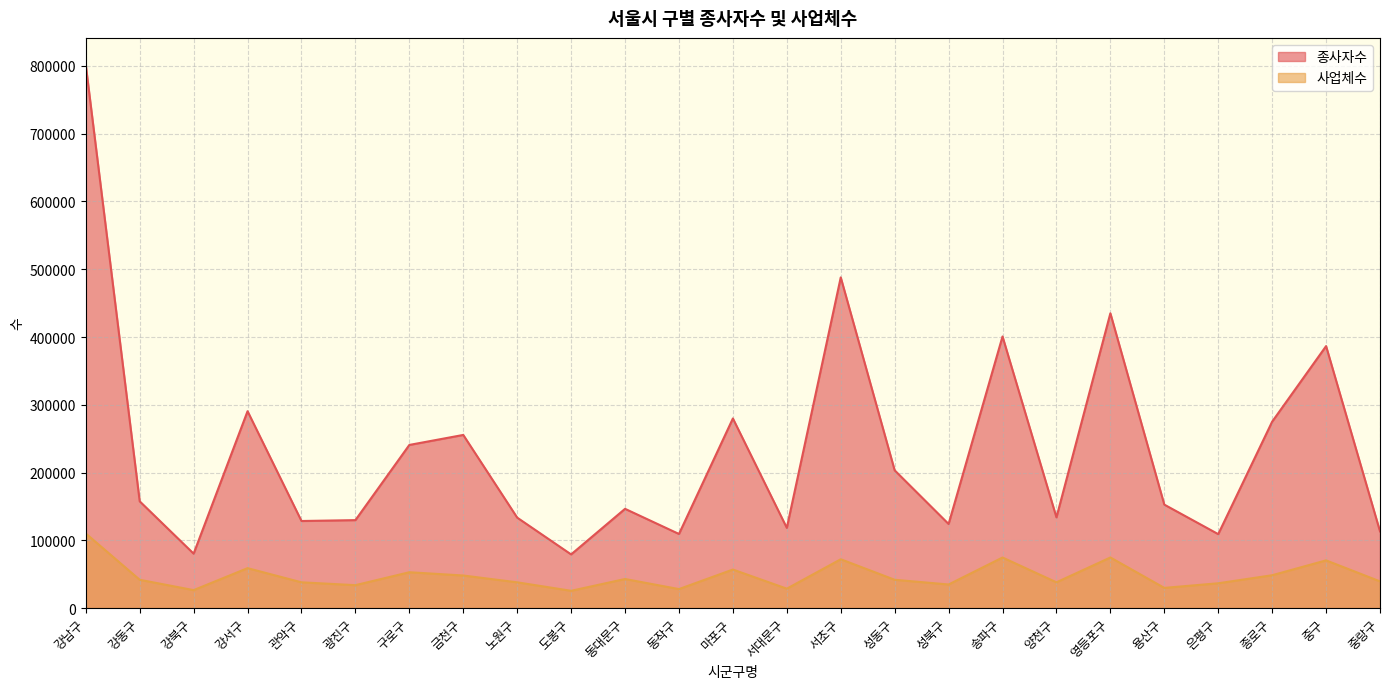

What is the approximate value of 사업체수 at 종로구?

48361